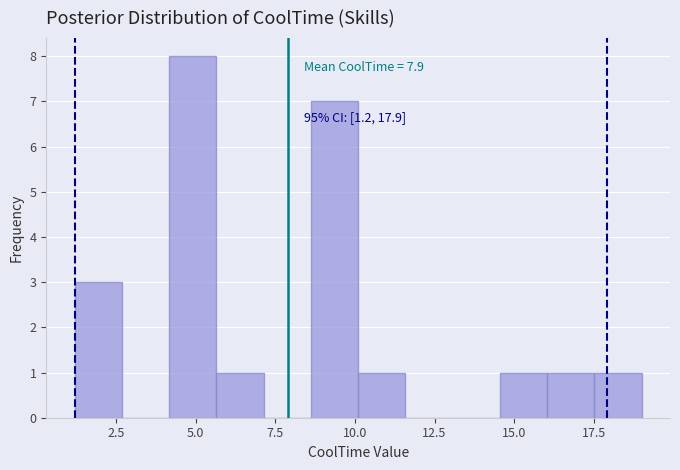

Around what value on the x-axis is the tallest bar? Give the approximate position of its centre, as read against the axis.

5.0